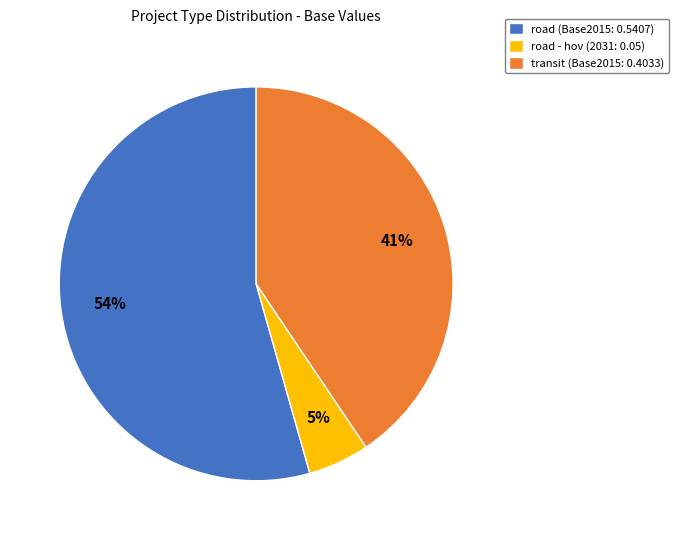

To the nearest percent, what percentage of the pie is transit (Base2015: 0.4033)?

41%